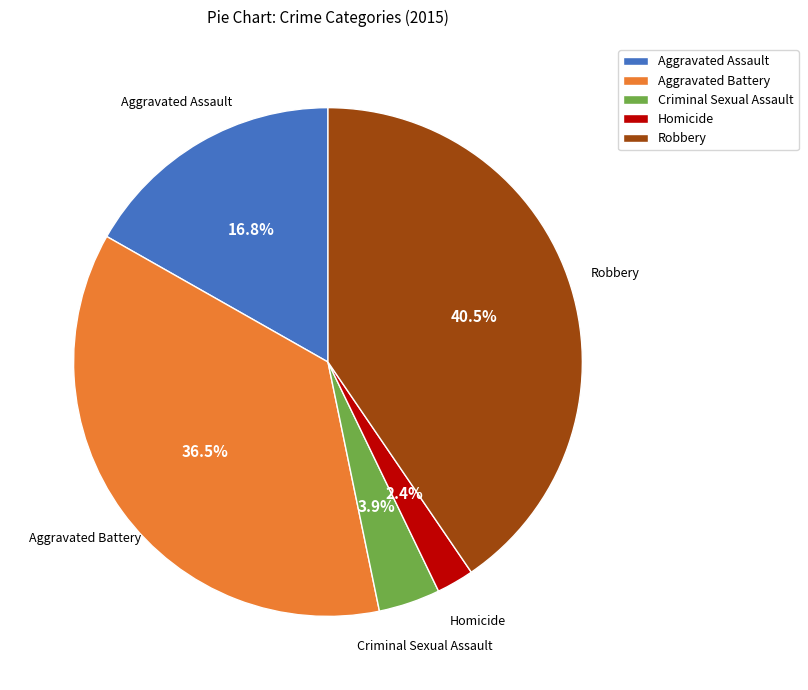

To the nearest percent, what is the average slice percentage?

20%